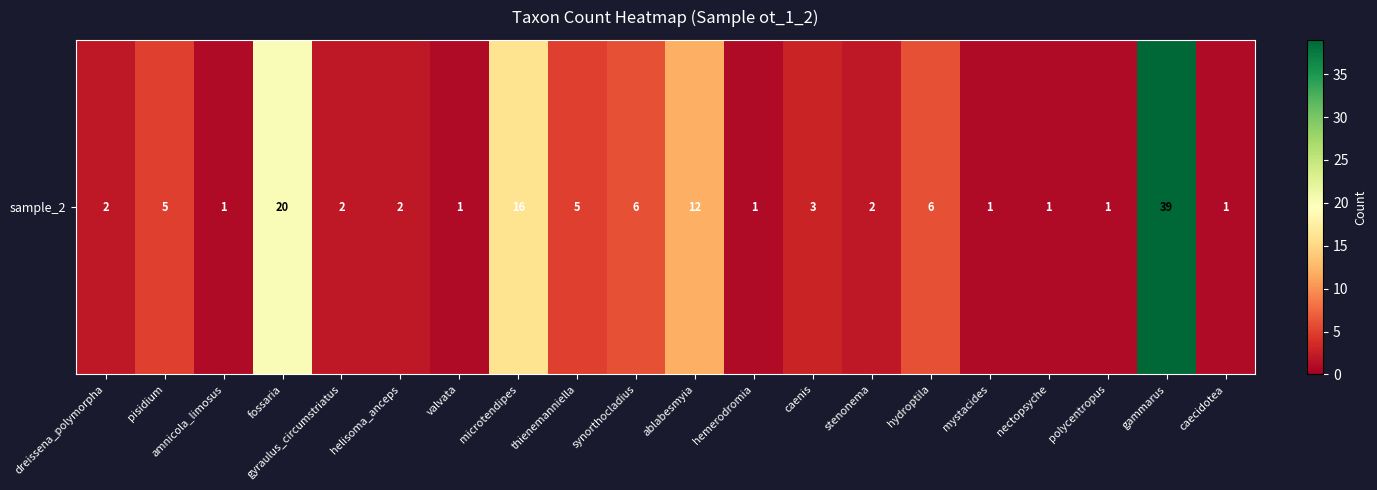

What is the difference between the values at caenis and gammarus?

36